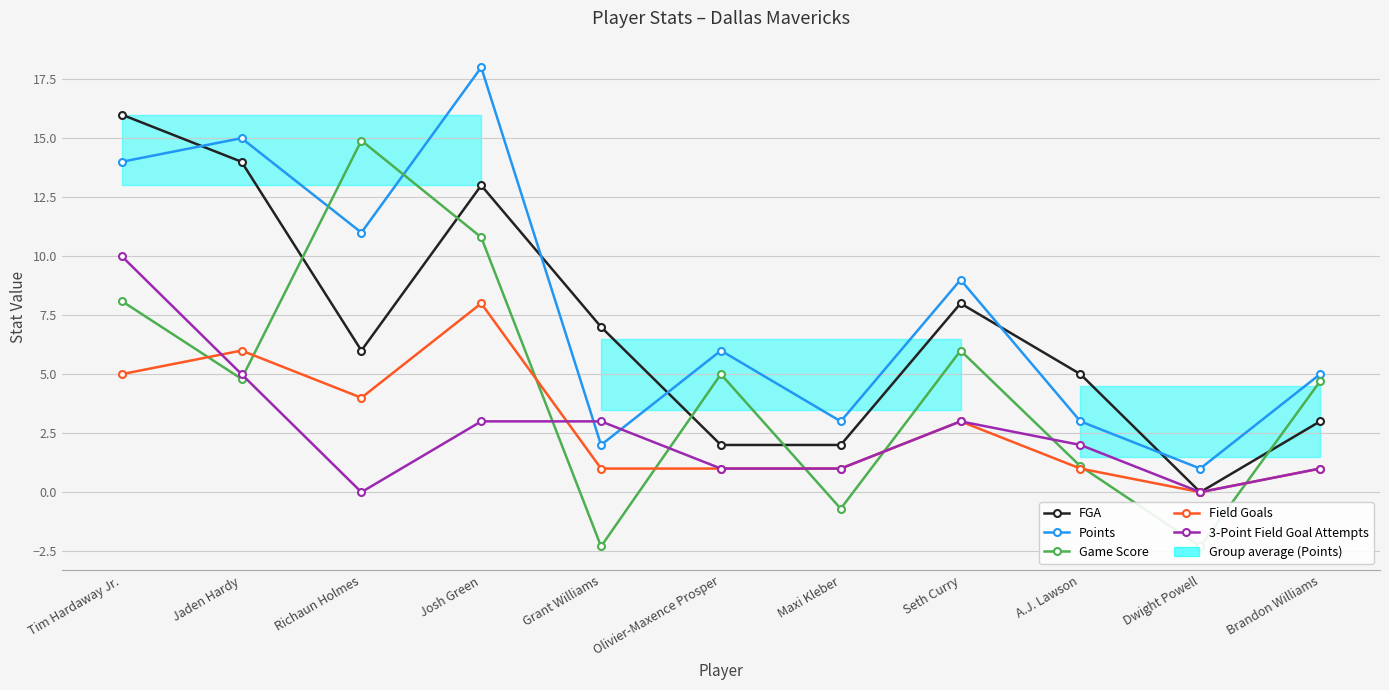

Which series has the largest range (max minus min)?

Game Score